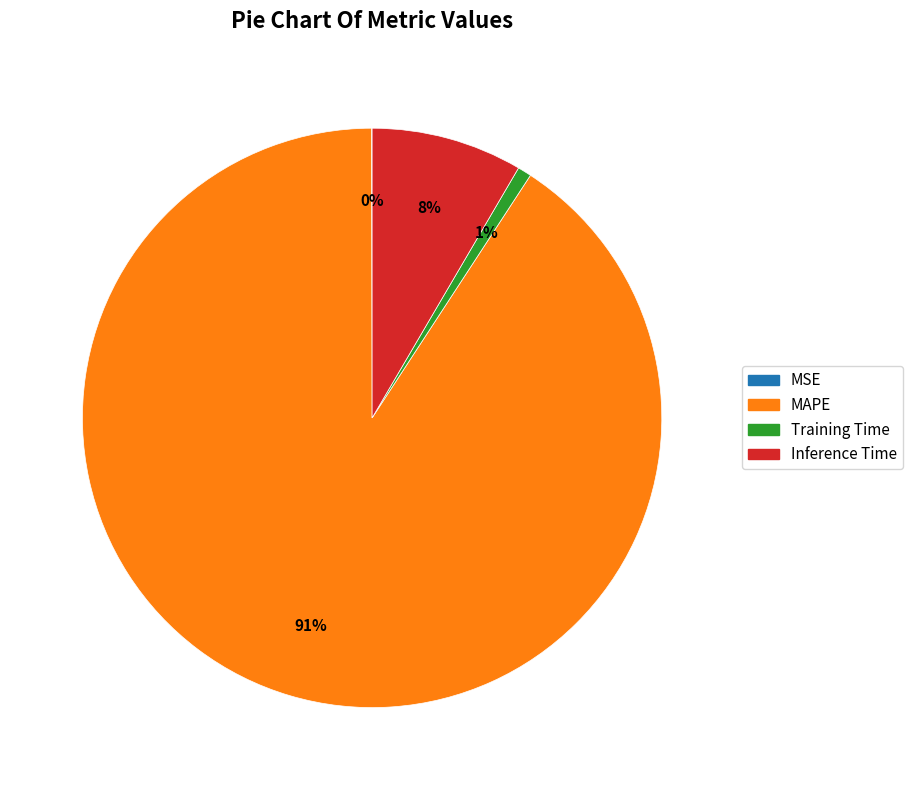

To the nearest percent, what percentage of the pie is MAPE?

91%